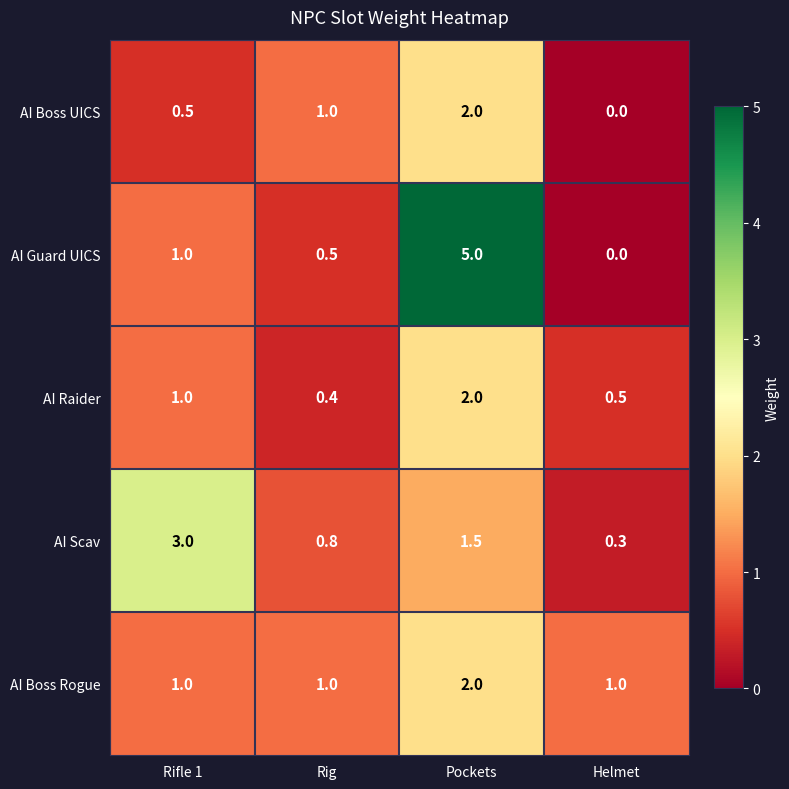

List the labels in order of AI Raider value, largest first.

Pockets, Rifle 1, Helmet, Rig